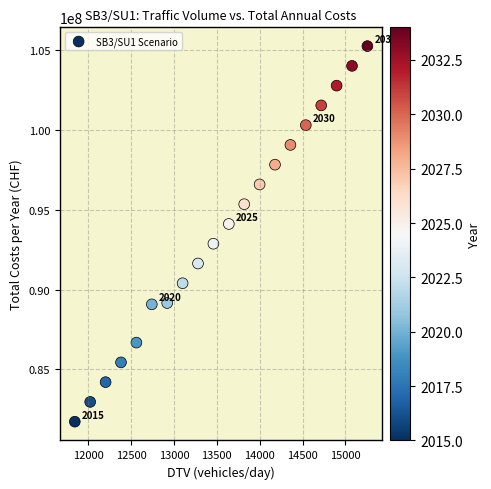

What is the range of Y values (max minus min)?

23551109.0